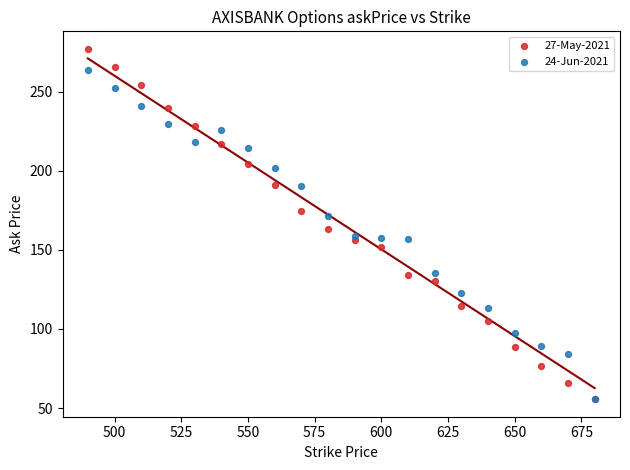

Across all series, what Y value is closest to 166?

163.1